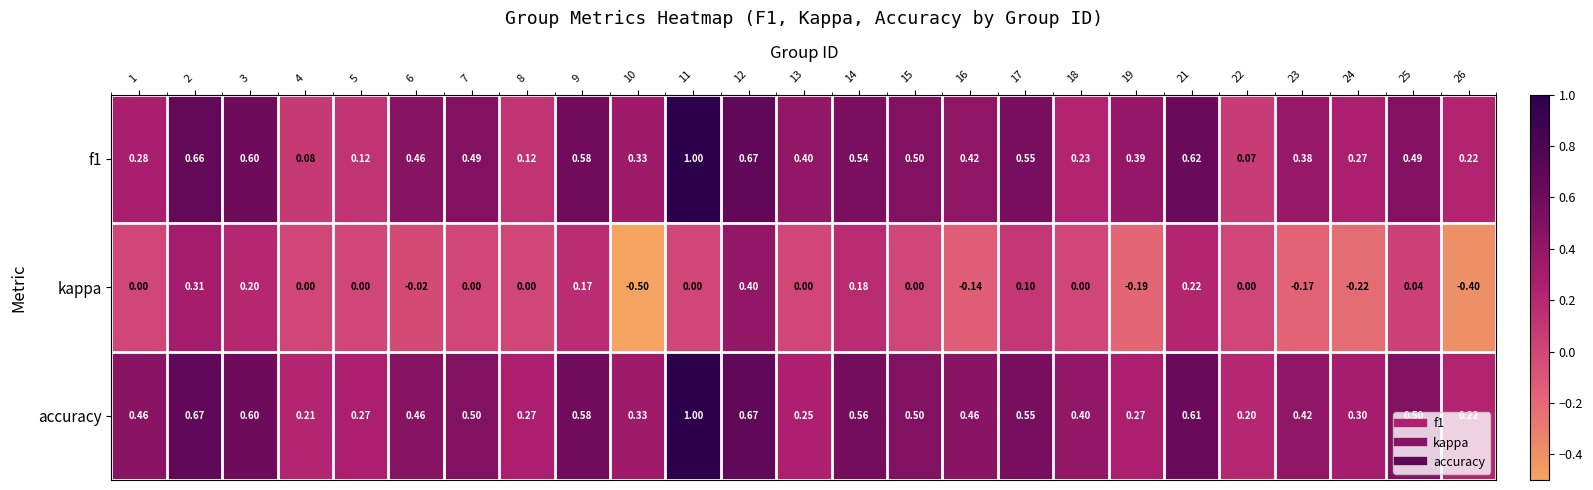

Between 1 and 5, which series saw the biggest shift?

accuracy